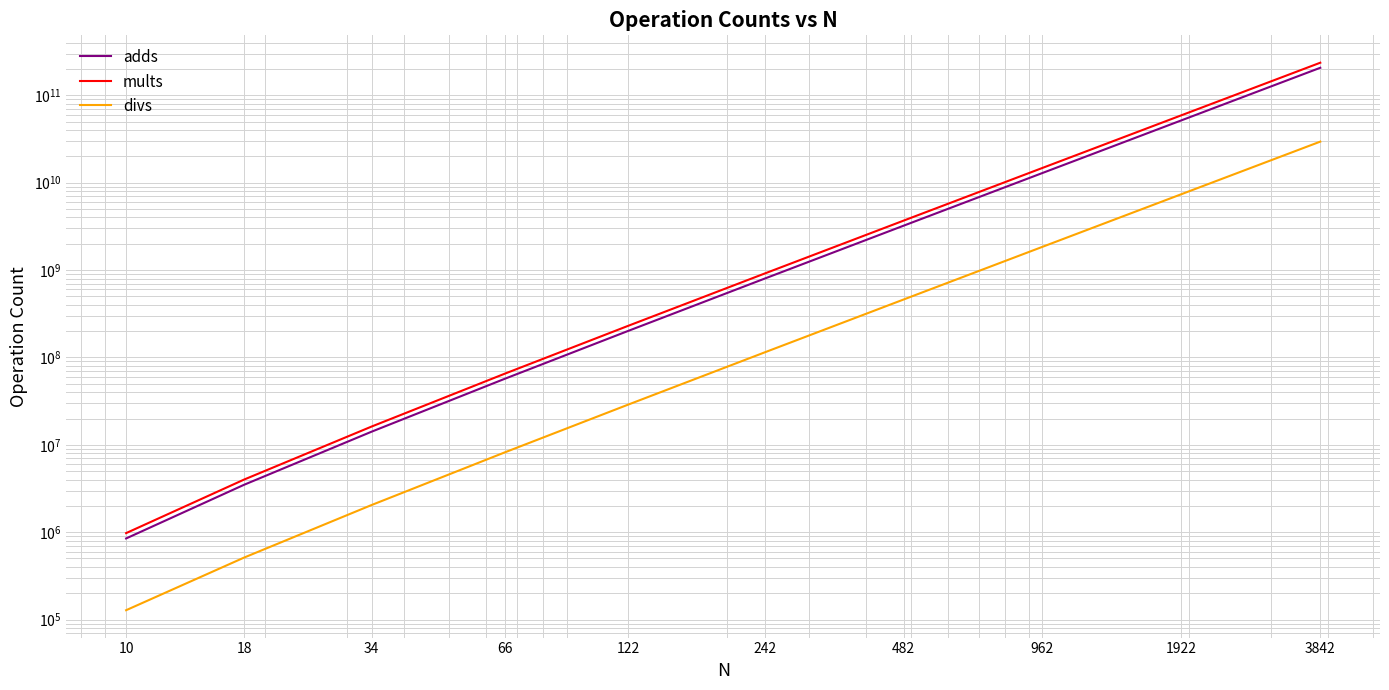

Where is divs nearest to the value 14745664000?

1922